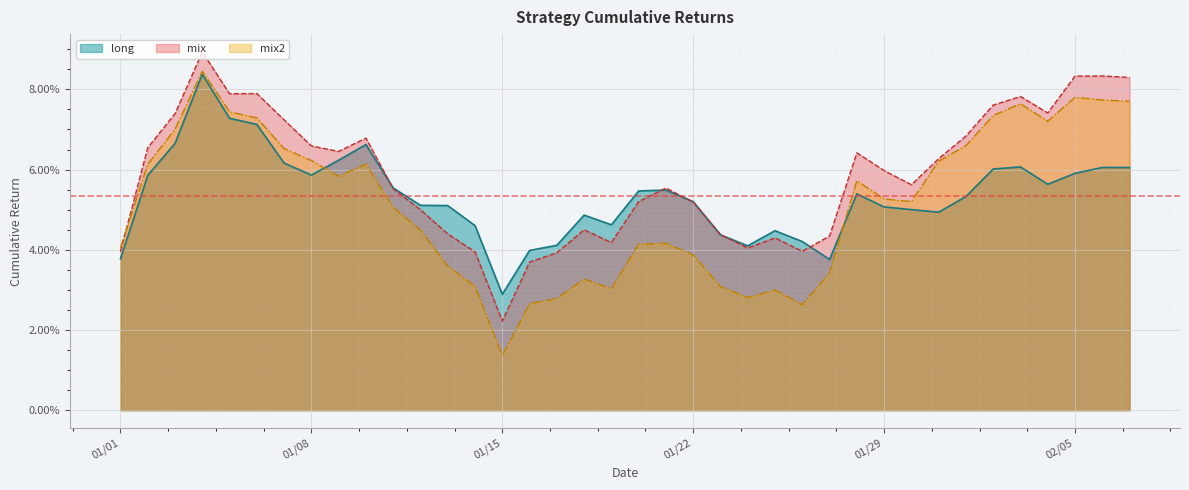

Reading left to right, extract all data points from this chart.

long: 0.0	0.1	0.1	0.1	0.1	0.1	0.1	0.1	0.1	0.1	0.1	0.1	0.1	0.0	0.0	0.0	0.0	0.0	0.0	0.1	0.1	0.1	0.0	0.0	0.0	0.0	0.0	0.1	0.1	0.1	0.0	0.1	0.1	0.1	0.1	0.1	0.1	0.1
mix: 0.0	0.1	0.1	0.1	0.1	0.1	0.1	0.1	0.1	0.1	0.1	0.0	0.0	0.0	0.0	0.0	0.0	0.0	0.0	0.1	0.1	0.1	0.0	0.0	0.0	0.0	0.0	0.1	0.1	0.1	0.1	0.1	0.1	0.1	0.1	0.1	0.1	0.1
mix2: 0.0	0.1	0.1	0.1	0.1	0.1	0.1	0.1	0.1	0.1	0.1	0.0	0.0	0.0	0.0	0.0	0.0	0.0	0.0	0.0	0.0	0.0	0.0	0.0	0.0	0.0	0.0	0.1	0.1	0.1	0.1	0.1	0.1	0.1	0.1	0.1	0.1	0.1